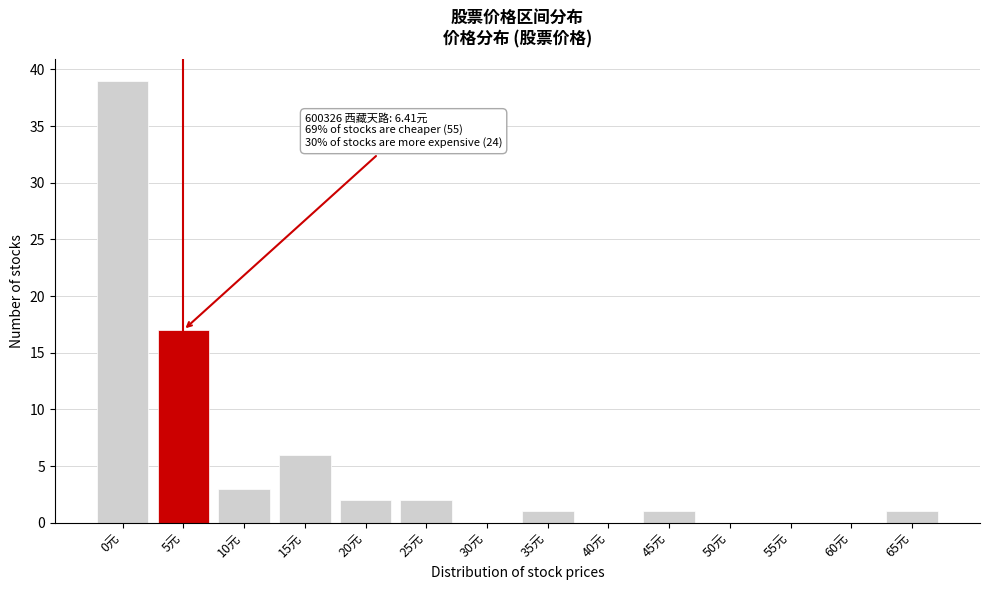

Reading left to right, transcribe all the data shown in this chart.

0元=39	5元=17	10元=3	15元=6	20元=2	25元=2	30元=0	35元=1	40元=0	45元=1	50元=0	55元=0	60元=0	65元=1